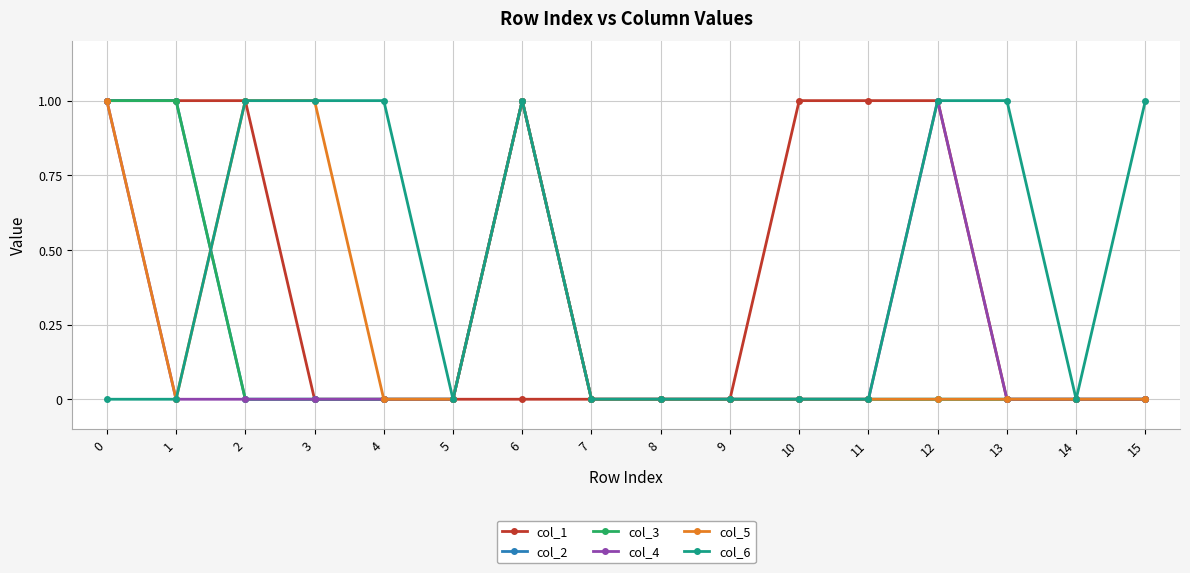

How many lines are shown in the chart?

6